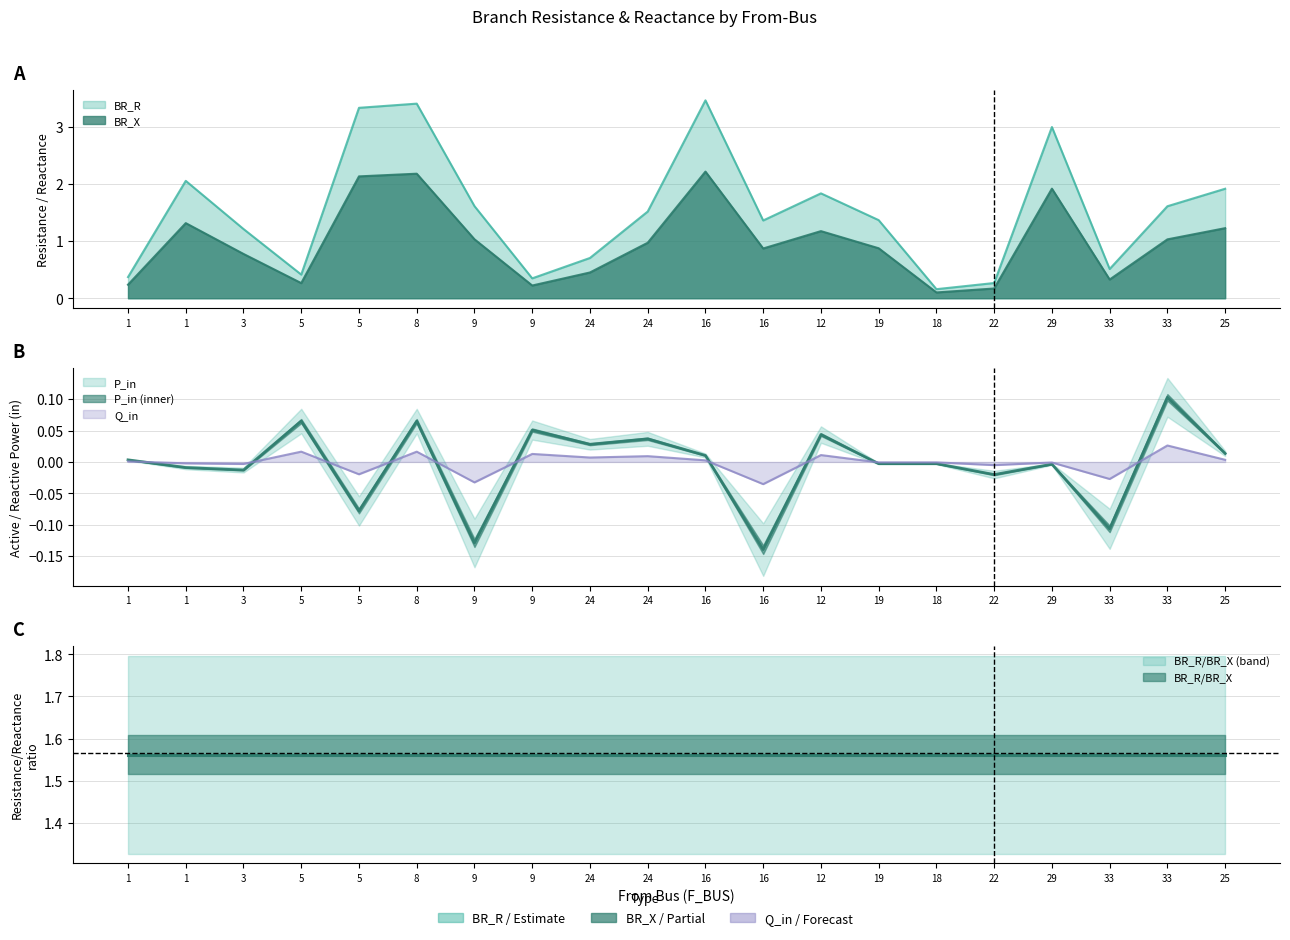

What is the difference between the BR_R values at 24 and 8?

2.7